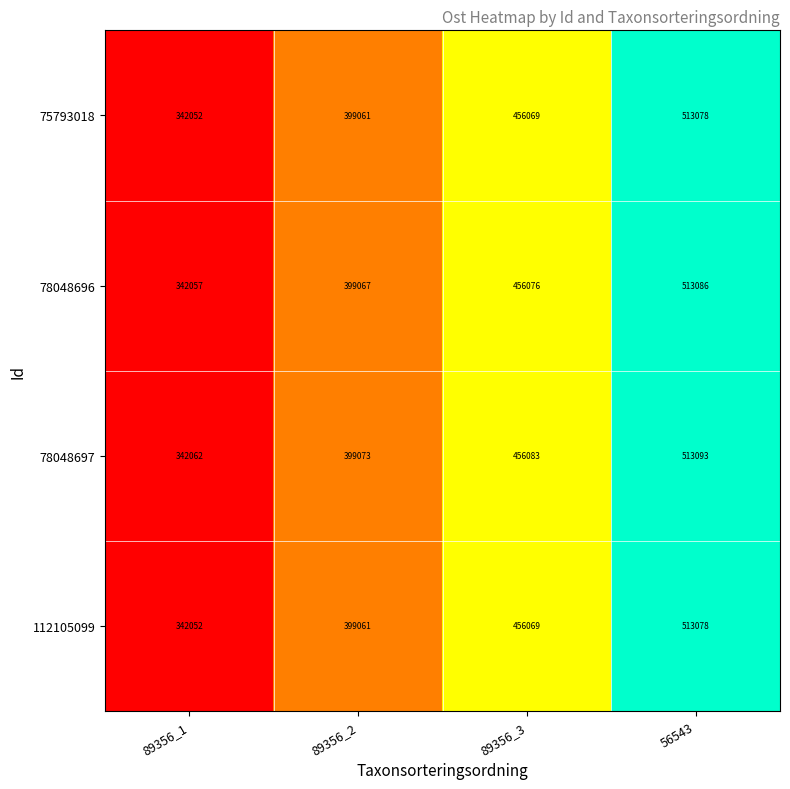

What is the sum of the 75793018 values at 56543 and 89356_2?

912139